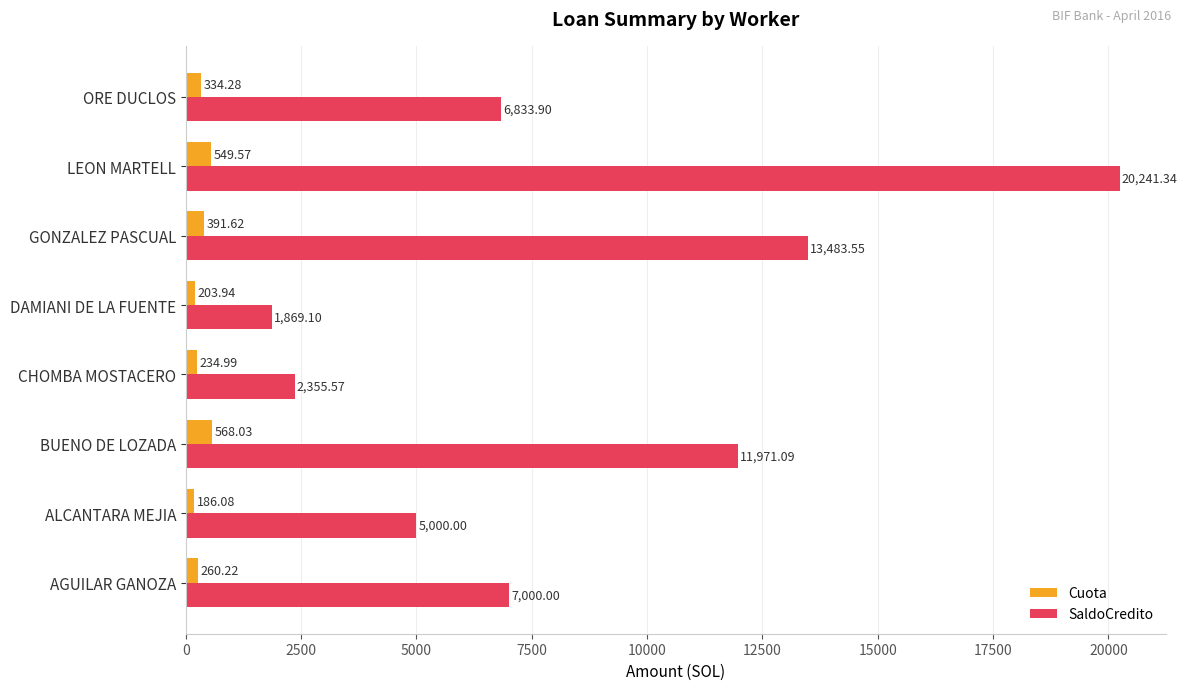

How many data points in Cuota are above 334?

4